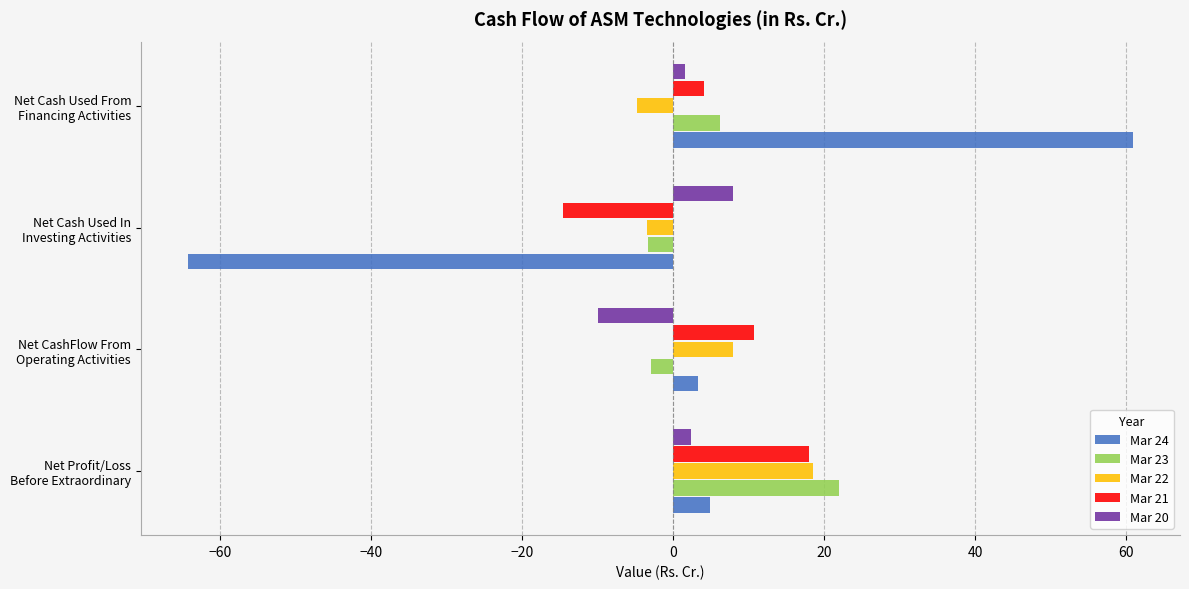

What is the maximum value shown in the chart?

60.9